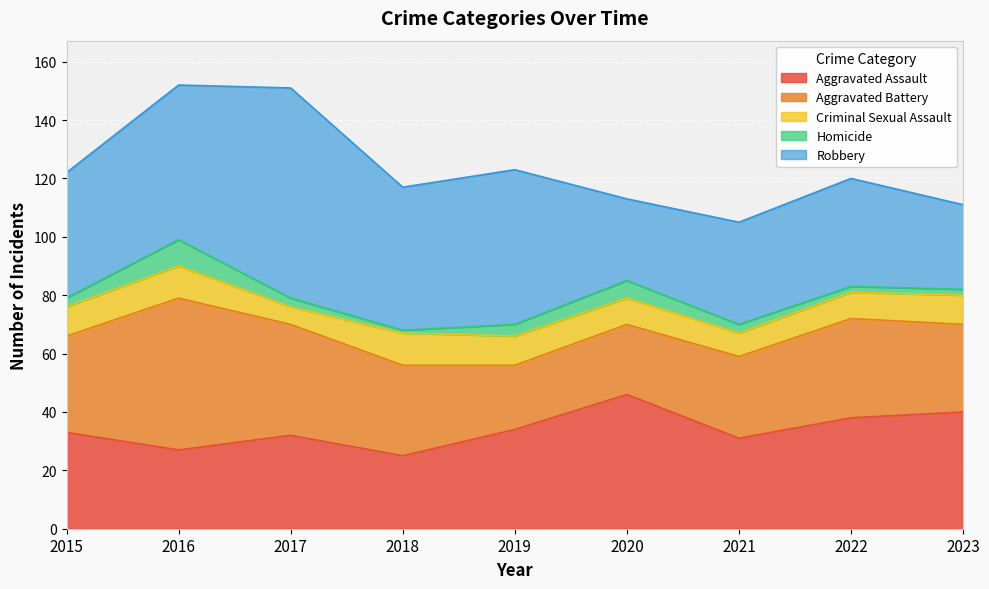

Rank the categories by Aggravated Assault value from highest to lowest.

2020, 2023, 2022, 2019, 2015, 2017, 2021, 2016, 2018